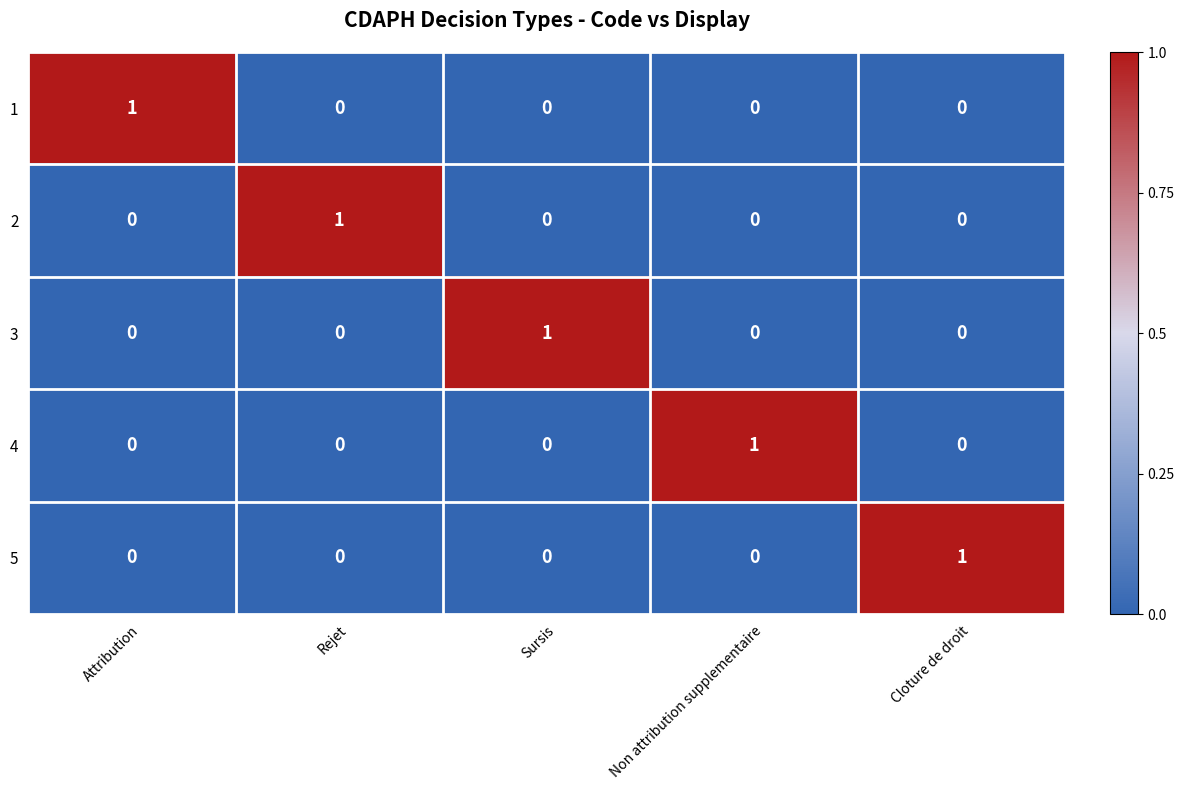

How many 5 values are between 0 and 1?

5